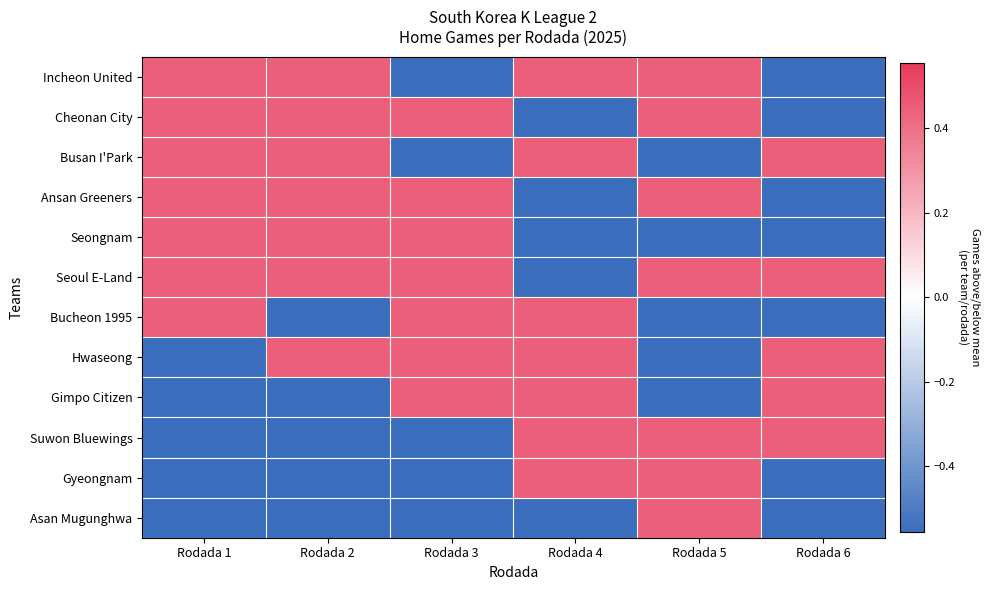

Which has a higher value, Rodada 6 or Rodada 5?

Rodada 5